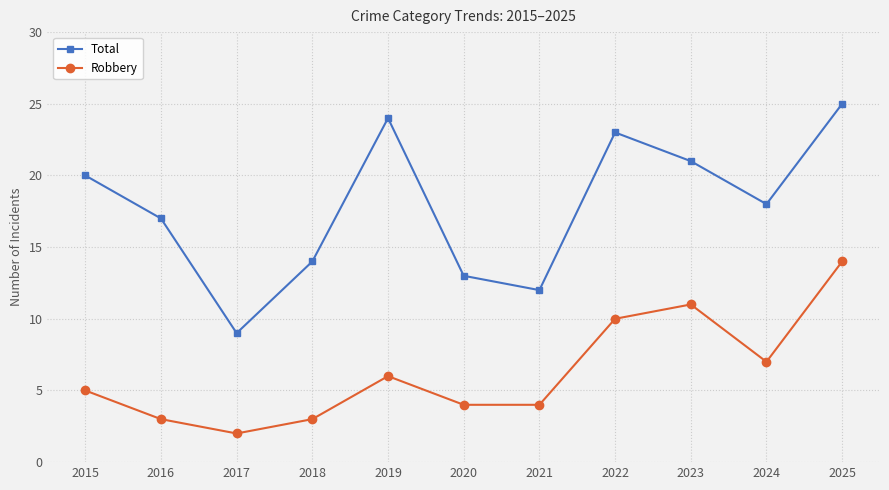

True or false: Robbery and Total cross at least once.

False